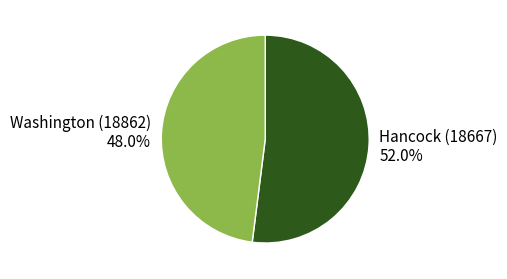

To the nearest percent, what is the difference between the largest and smallest slice percentages?

4%